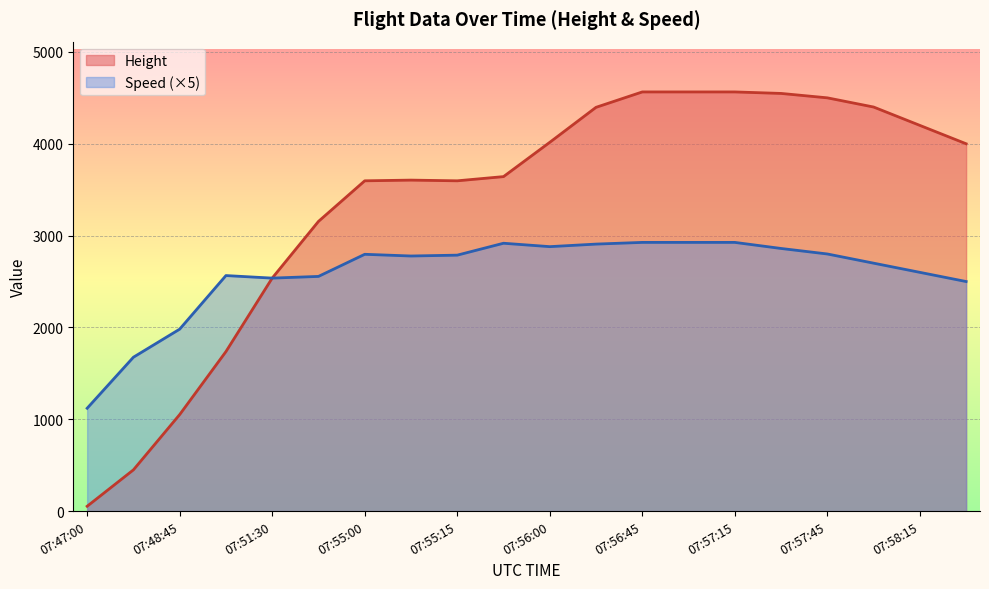

The Height series shows 1405.0 at 07:48:45. True or false?

False